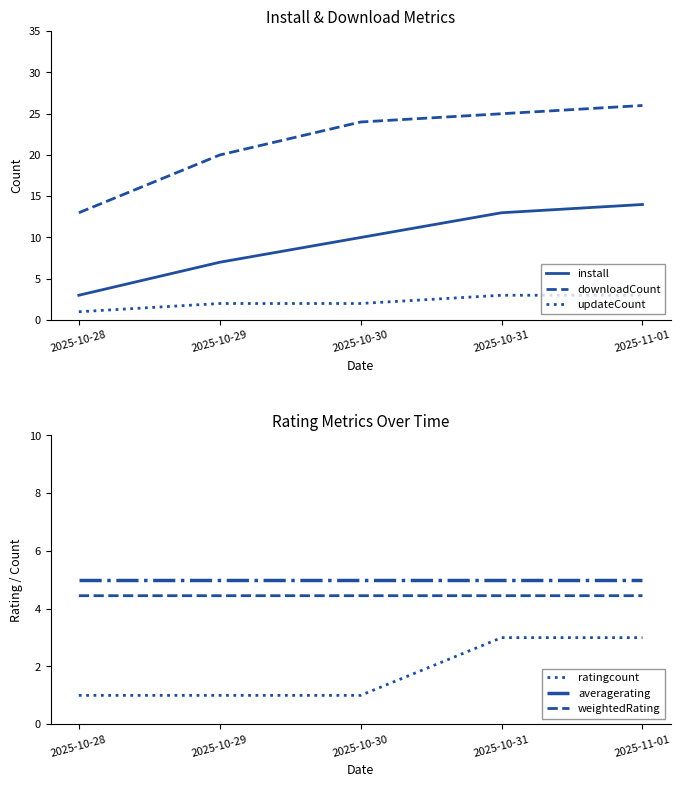

What is the smallest value displayed?

1.0